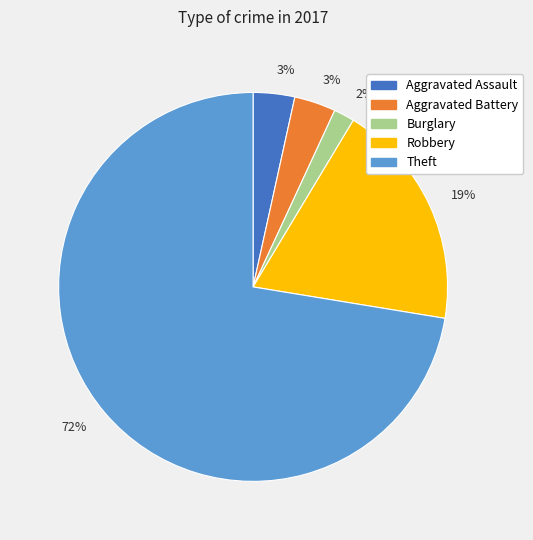

To the nearest percent, what is the average slice percentage?

20%